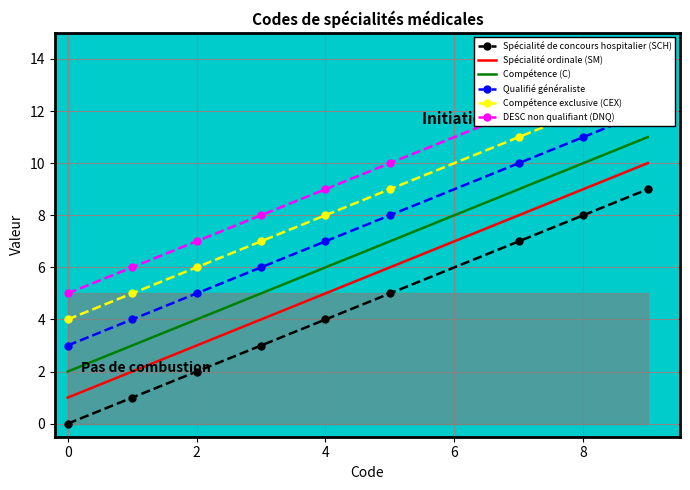

True or false: Compétence (C) and Spécialité ordinale (SM) cross at least once.

False